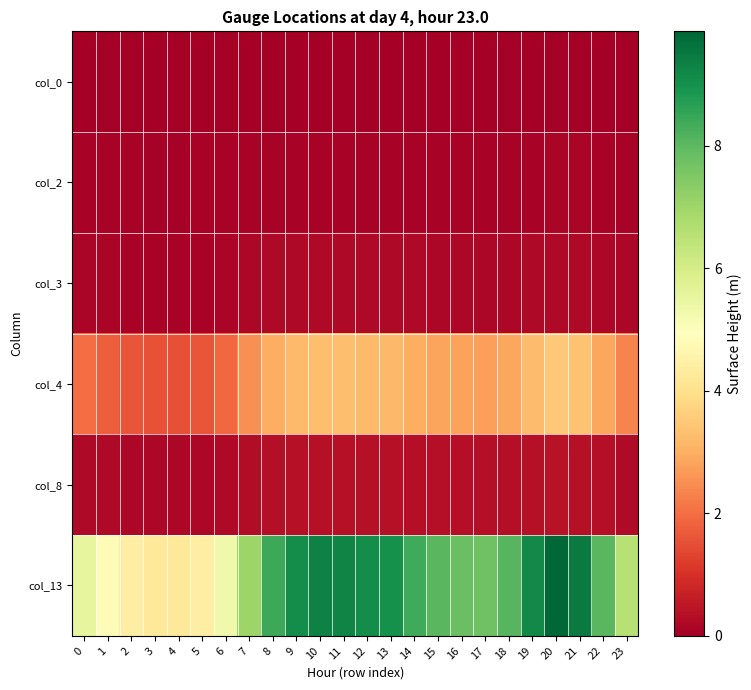

Rank the series at 23 from lowest to highest value.

row_0, row_1, row_2, row_4, row_3, row_5